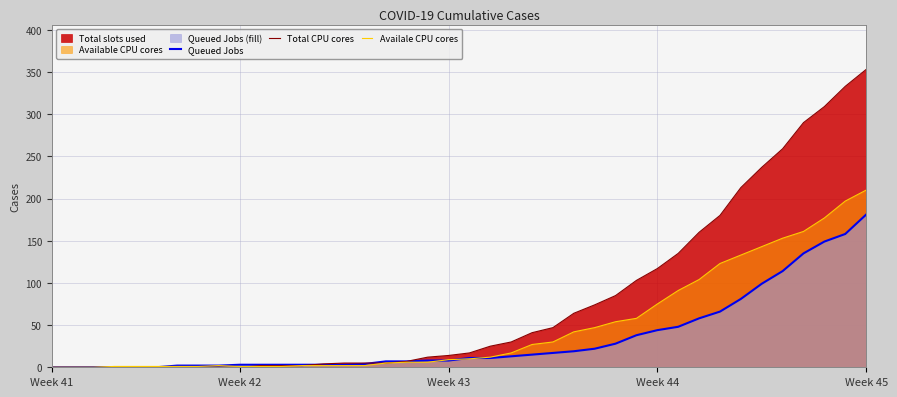

What is the difference between the maximum and minimum values in the Queued Jobs series?

181